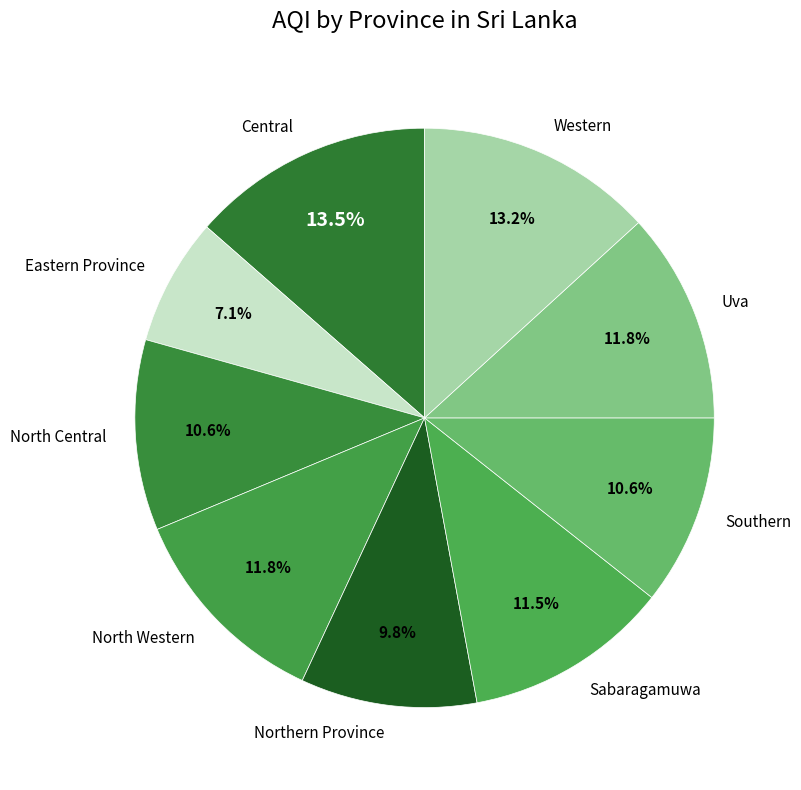

How much of the chart is everything except North Western?

88.2%